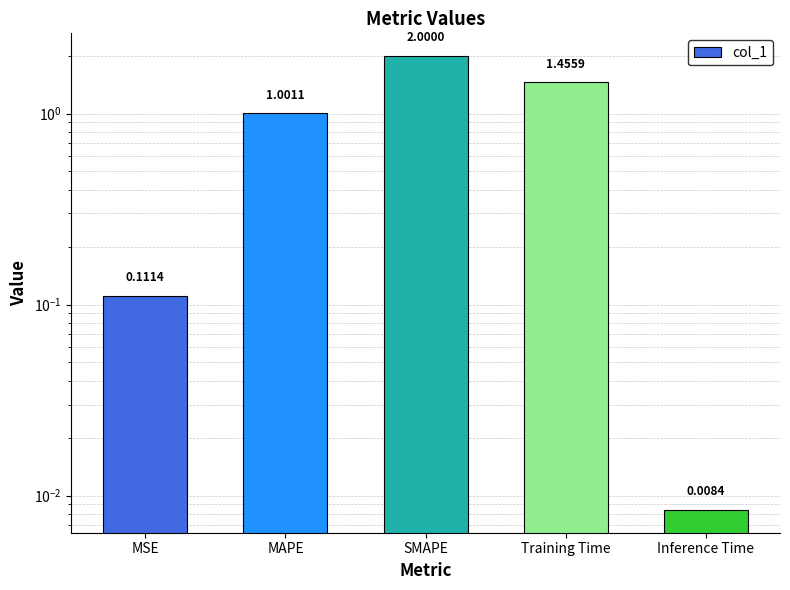

Reading right to left, transcribe all the data shown in this chart.

0.0	1.5	2.0	1.0	0.1